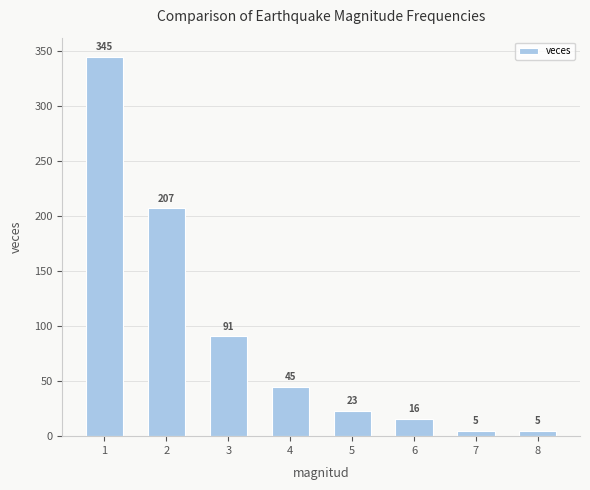

Is it true that the value at 1 is 345?

True